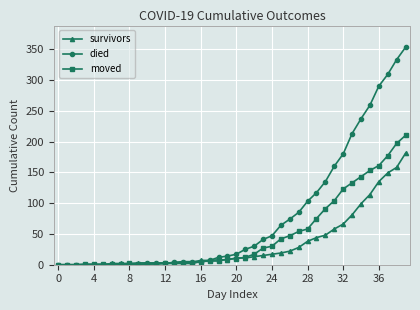

True or false: moved has more than 0 interior local peaks.

True